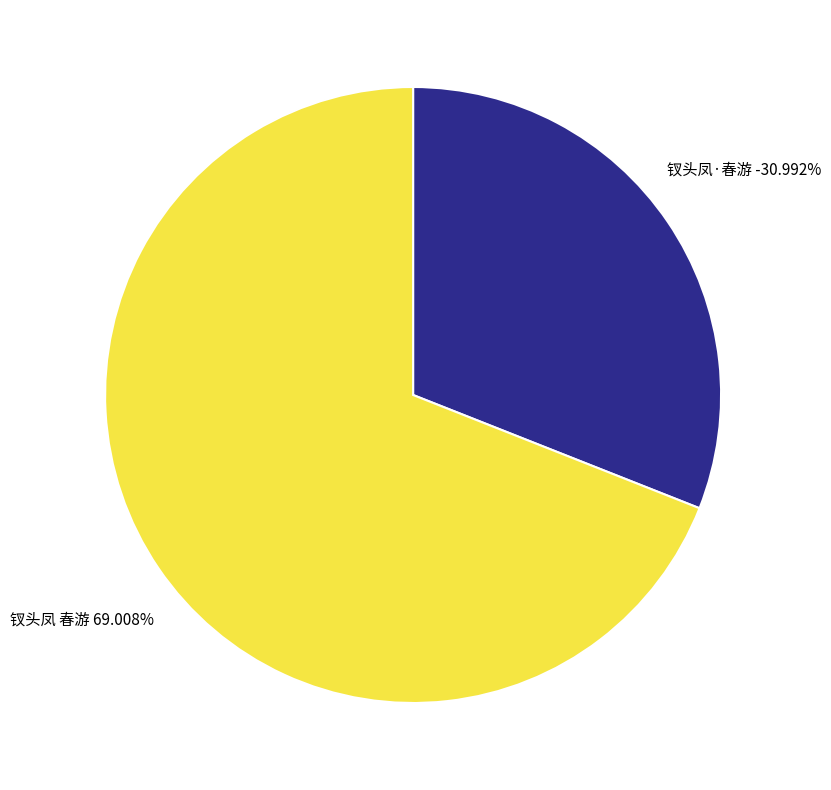

To the nearest percent, what is the average slice percentage?

50%